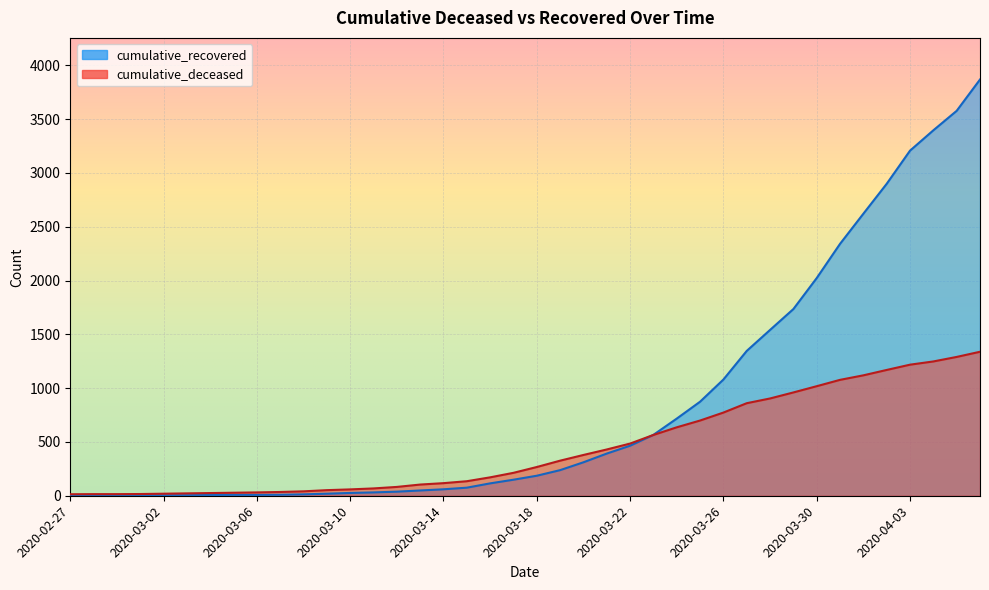

Rank the series by their maximum value, from lowest to highest.

cumulative_deceased, cumulative_recovered